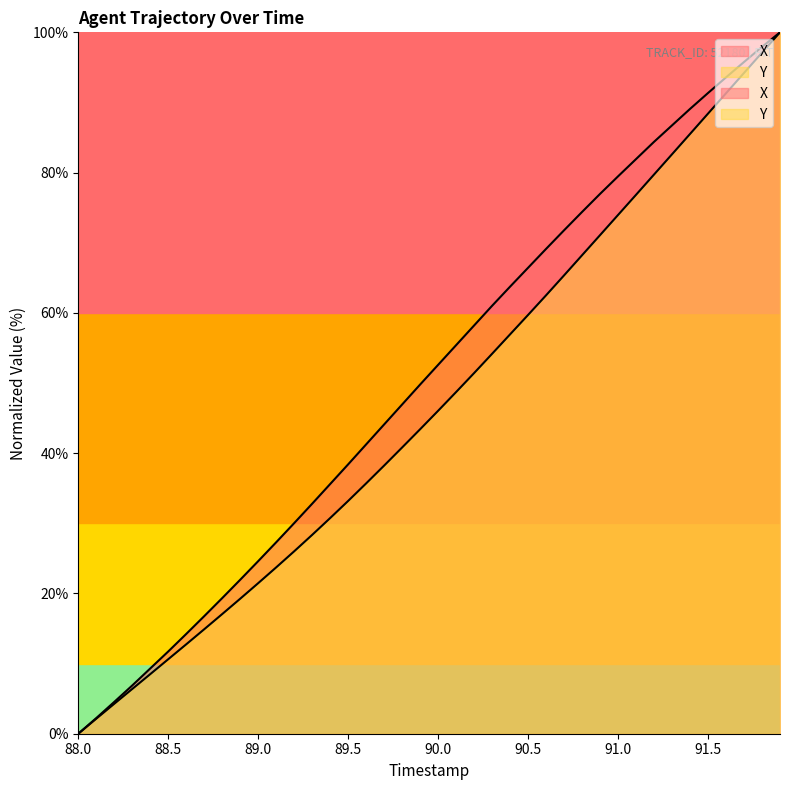

Which label corresponds to the smallest value in the chart?

88.0